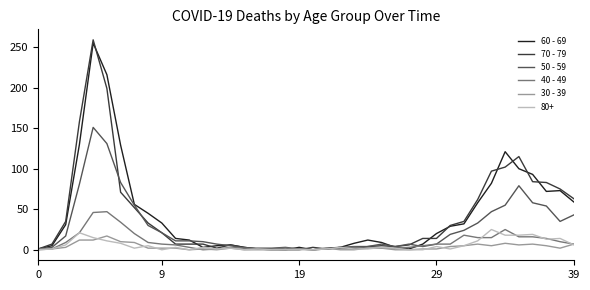

Which series has the largest range (max minus min)?

70 - 79